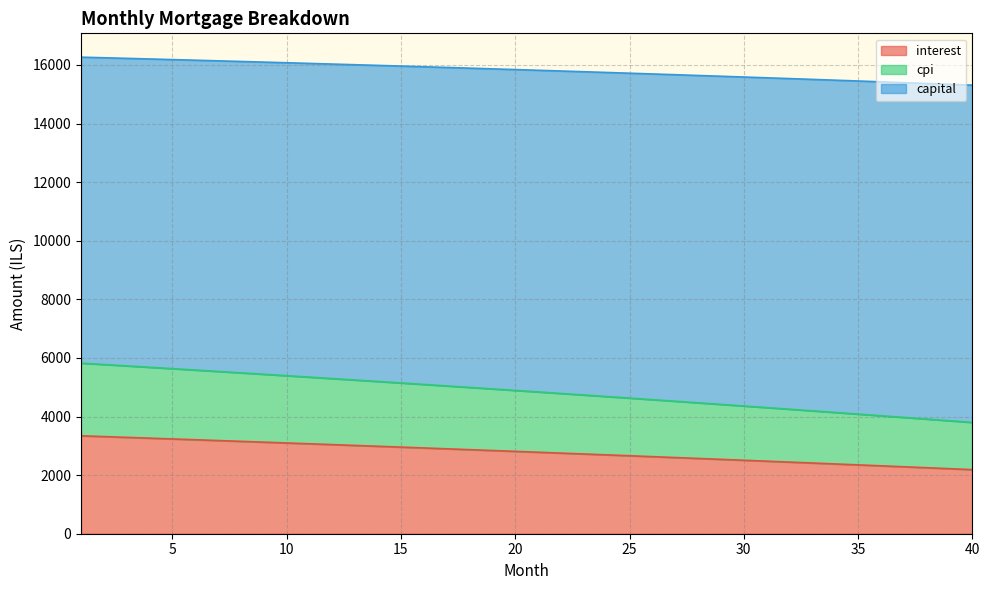

The value of cpi at 7 is 21857.2. True or false?

False